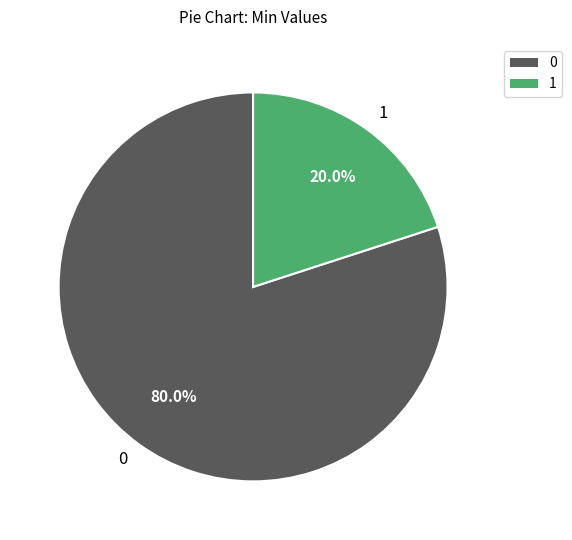

How much of the chart is everything except 0?

20.0%